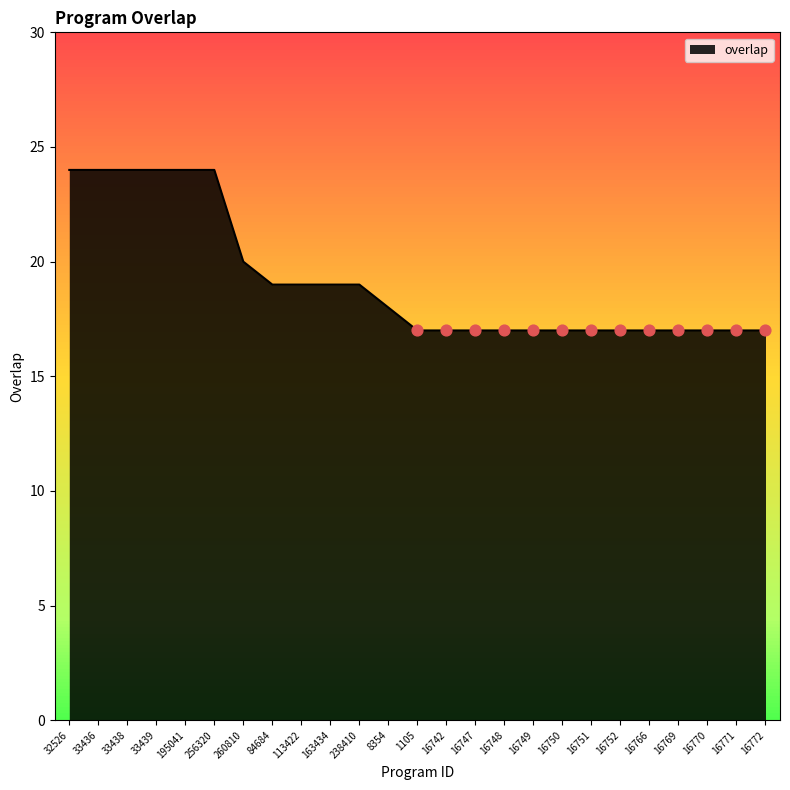

What is the change in value from 33436 to 16750?

-7